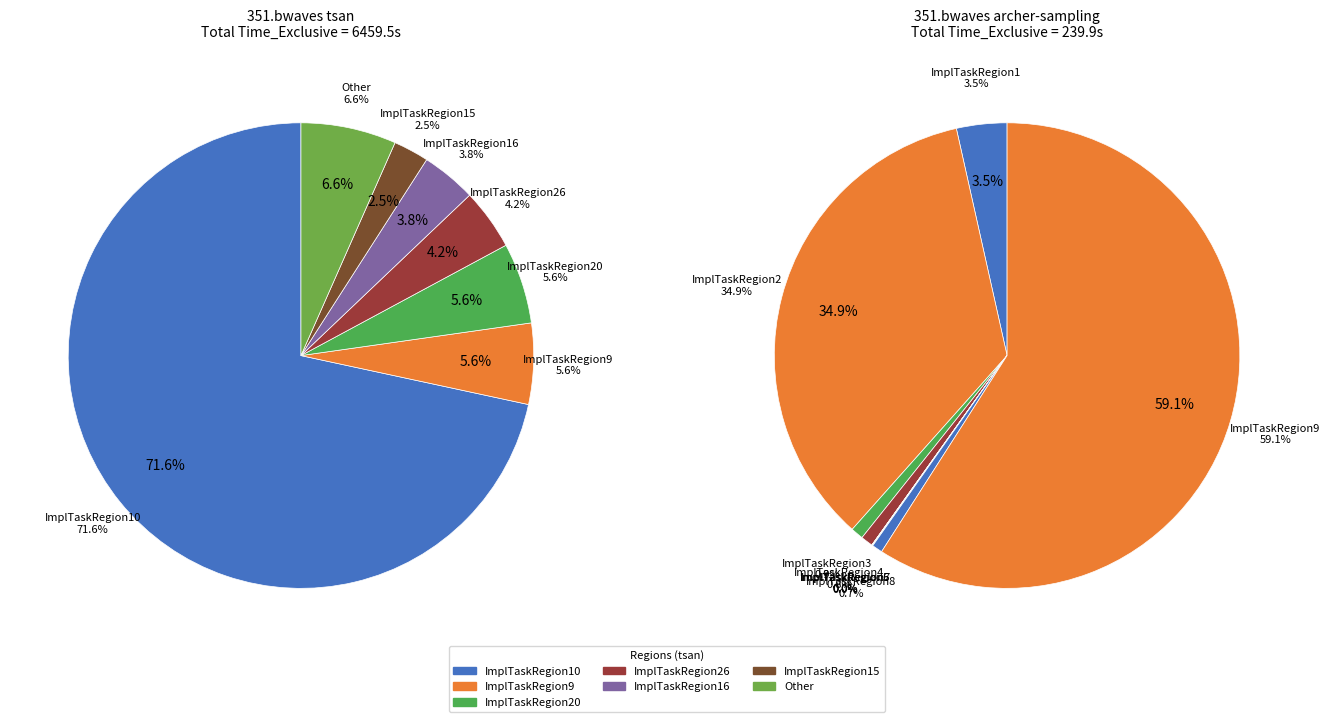

Is there any slice that represents more than half of the pie?

Yes